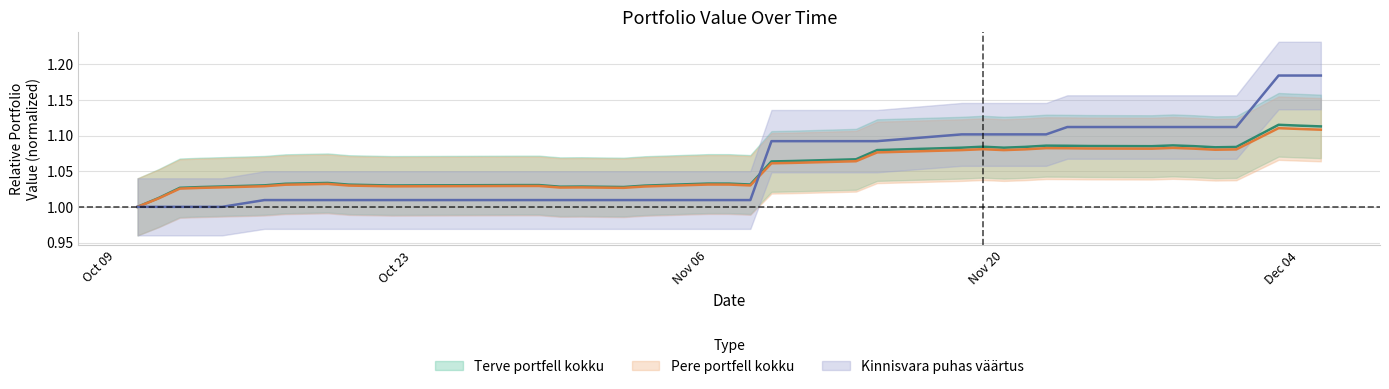

At how many categories does at least one series exceed 1?

39